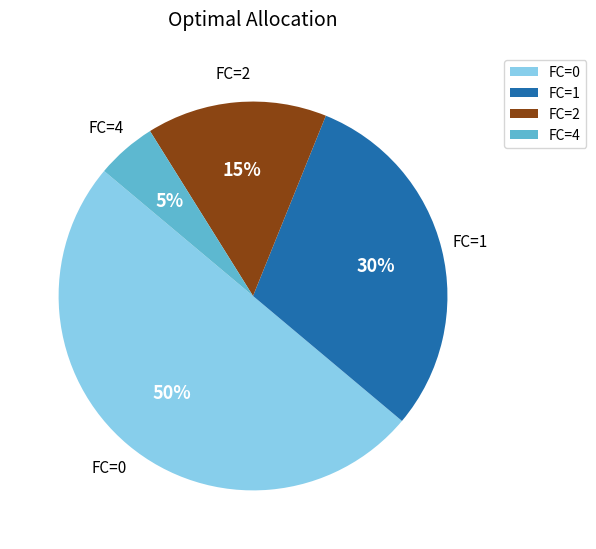

Does FC=1 represent more than half of the total?

No